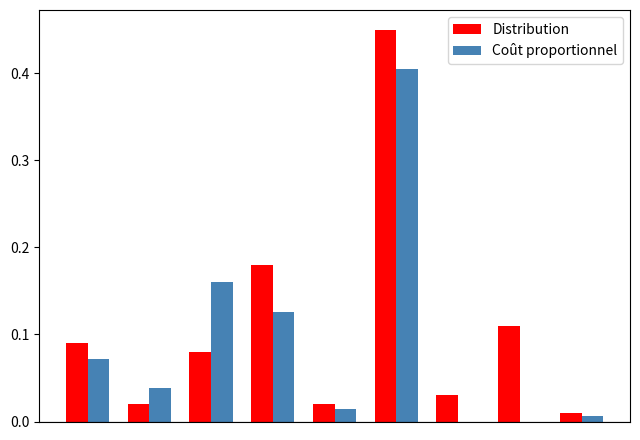

What is the sum of all Coût proportionnel values?

0.8